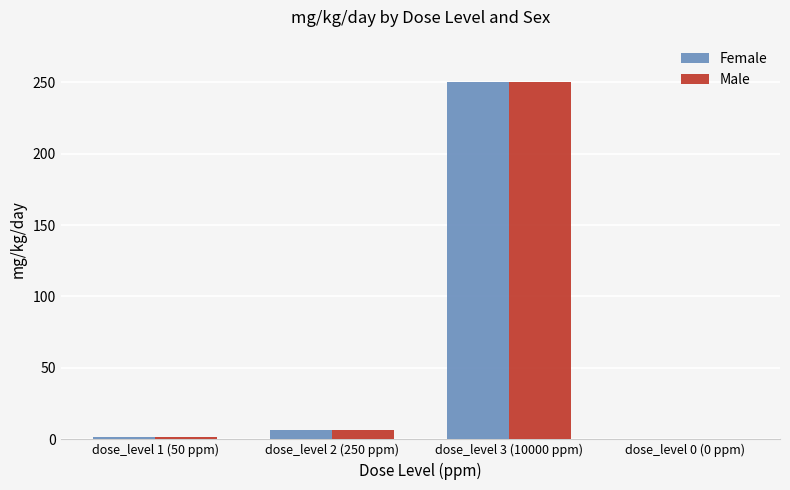

What is the sum of the Male values at dose_level 3 (10000 ppm) and dose_level 0 (0 ppm)?

250.0